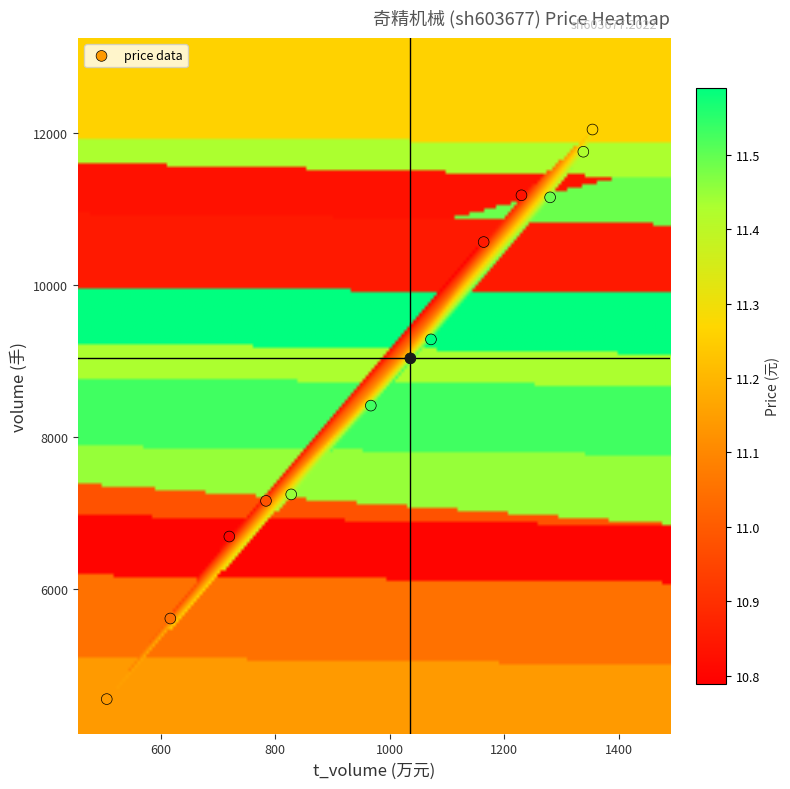

What is the range of X values (max minus min)?

848